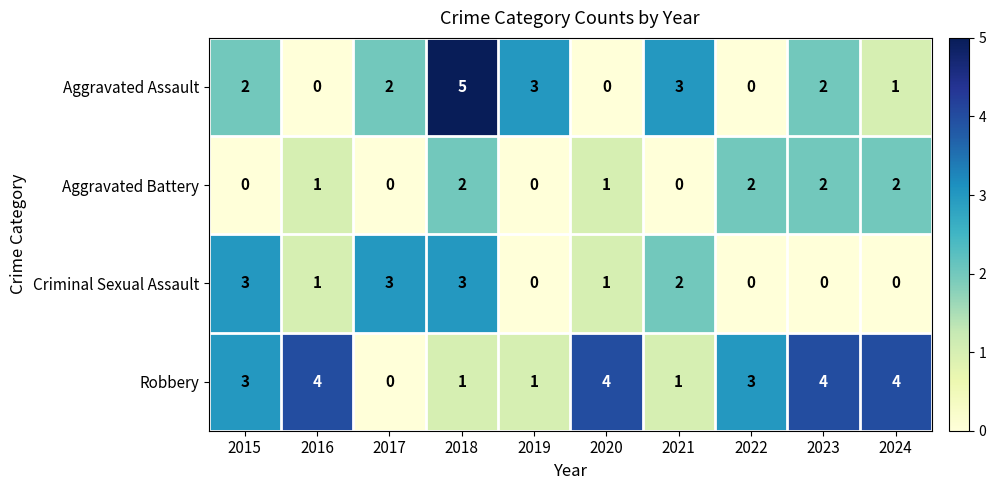

Is it true that Criminal Sexual Assault equals -2 at 2023?

False